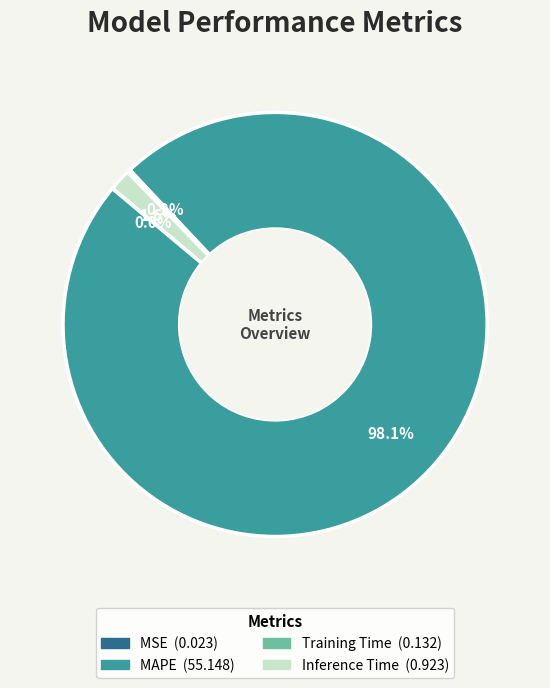

What is the largest slice in the pie chart?

MAPE